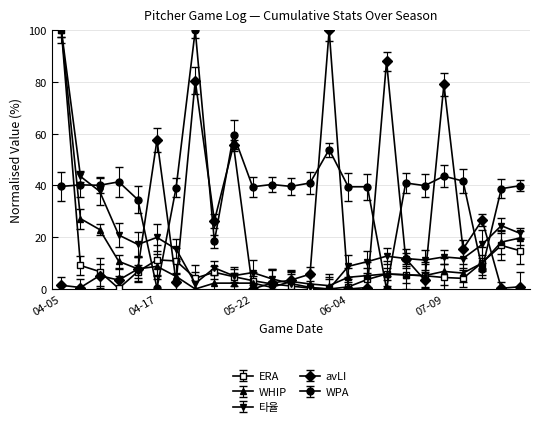

How many categories are shown in the chart?

25